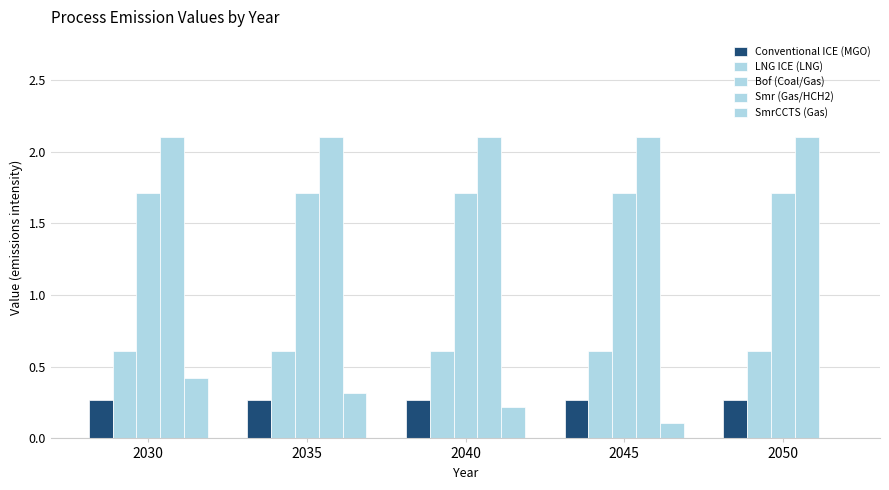

How many distinct data groups are displayed?

5